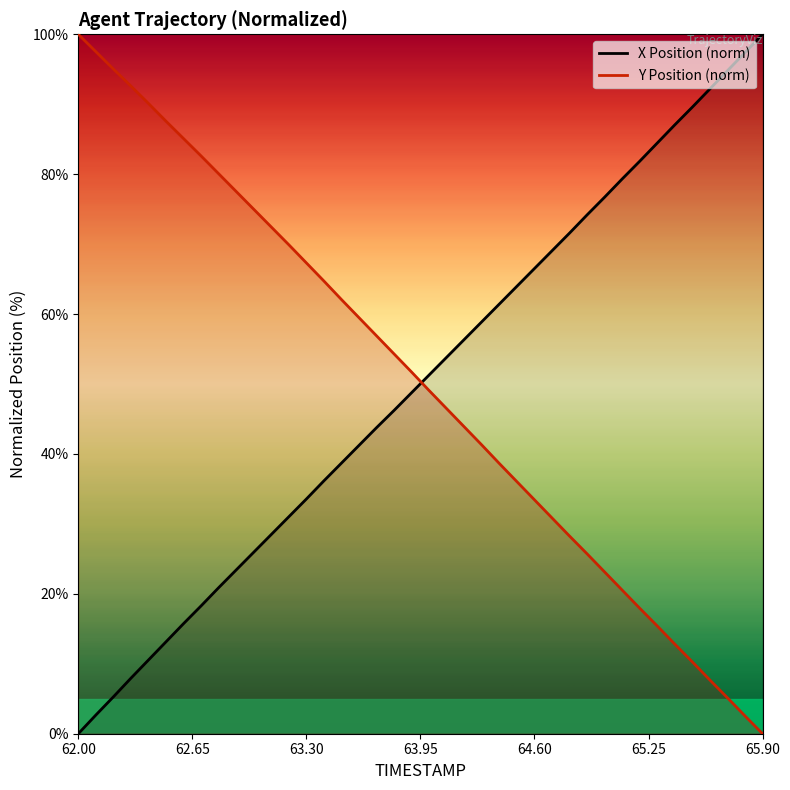

What is the difference between the maximum and minimum values in the X Position (norm) series?

100.0